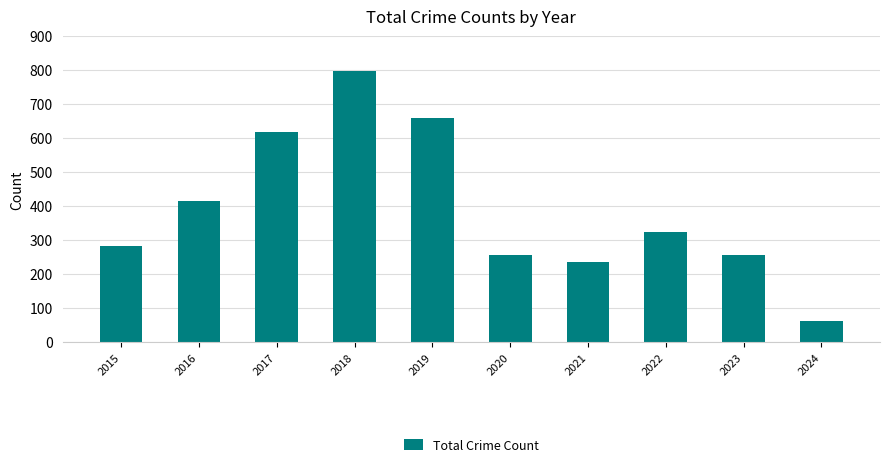

What is the smallest value displayed?

62